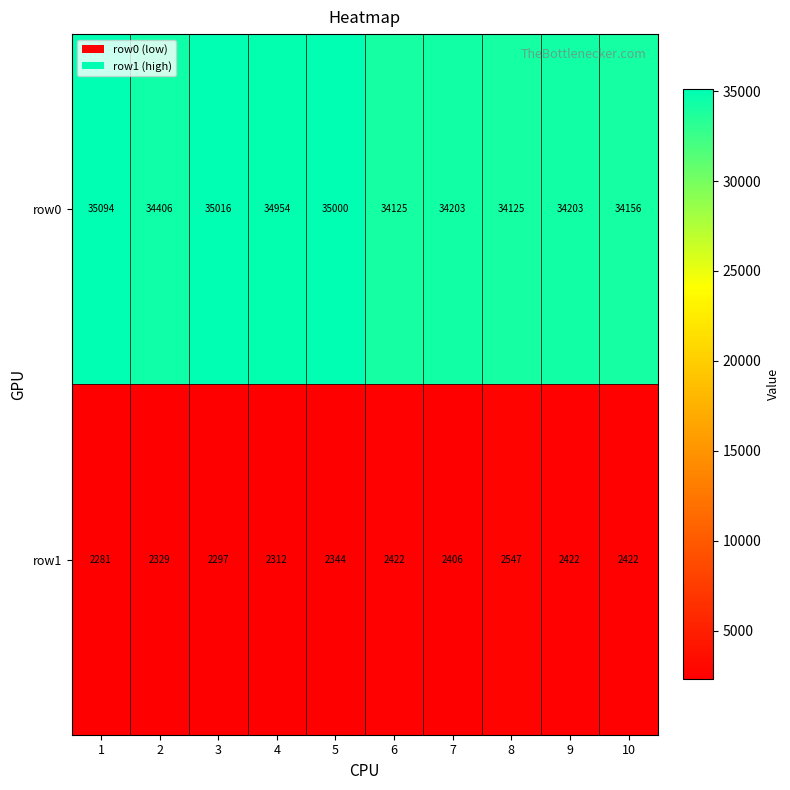

What value does the row1 series have at 5?

2344